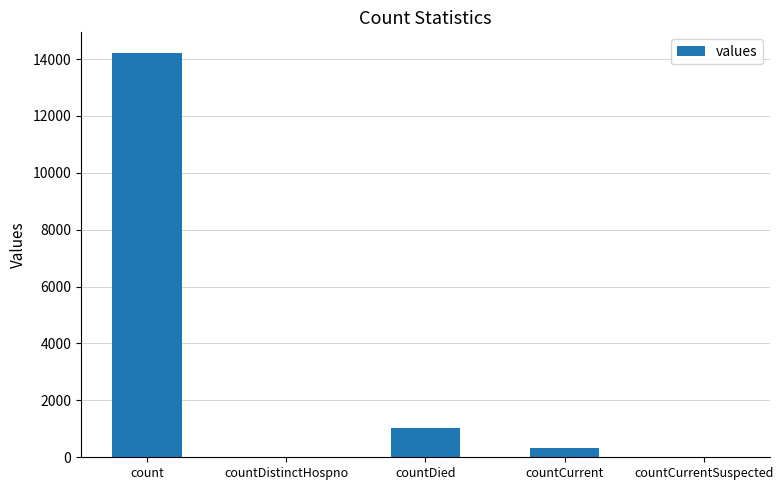

What is the change in value from count to countDistinctHospno?

-14227